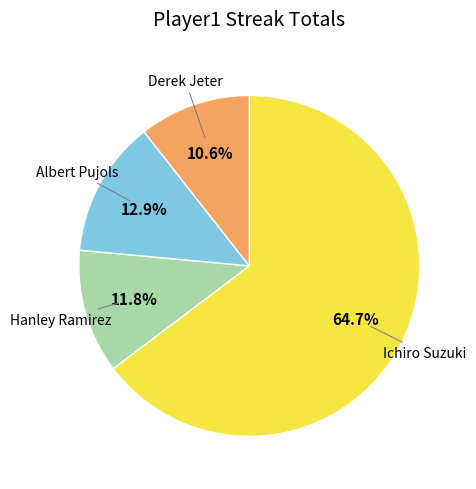

Is there a majority slice in this chart?

Yes